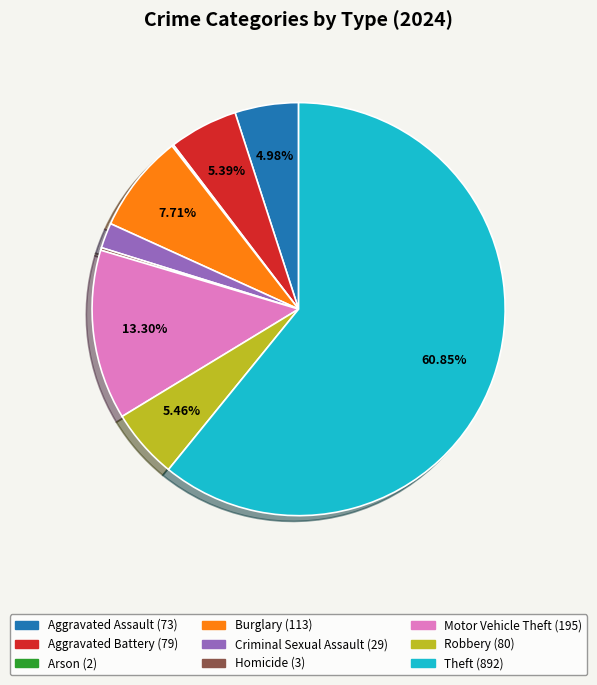

What is the largest slice in the pie chart?

Theft